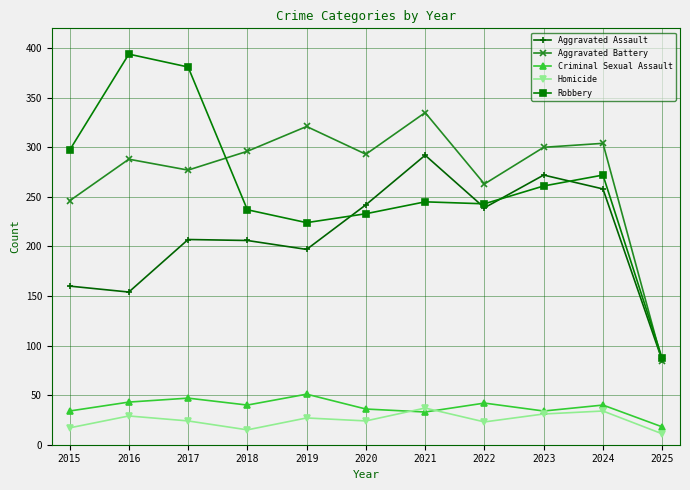

What is the total value across all series at 2023?

898